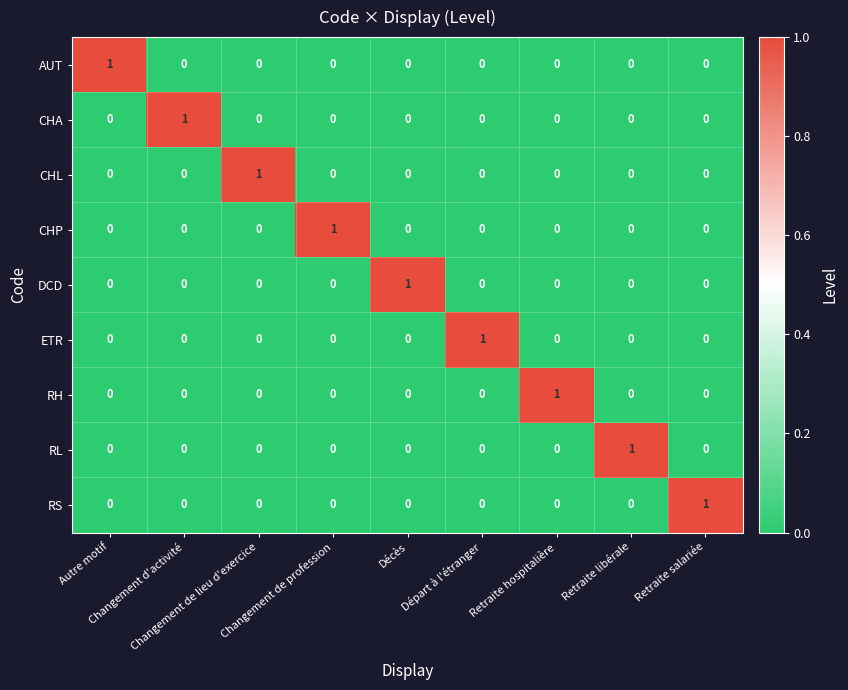

At how many categories does at least one series exceed 0?

9